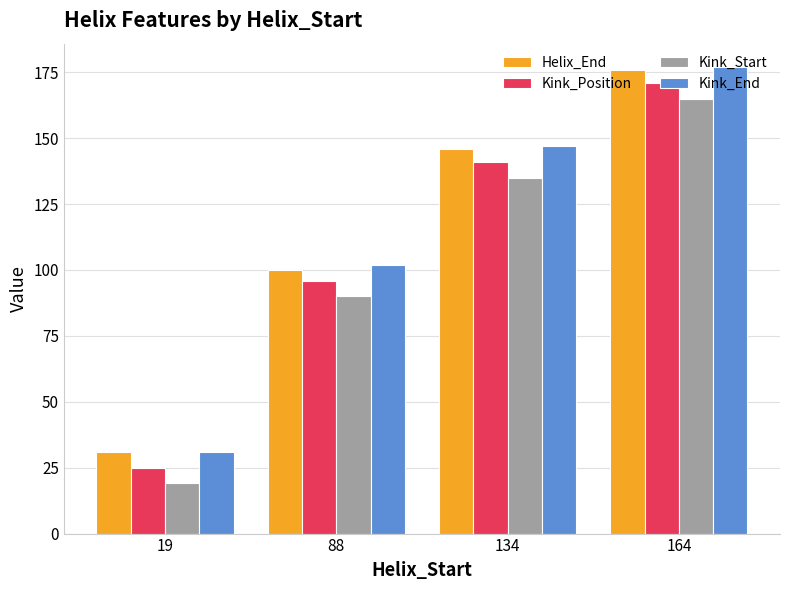

What is the highest value of the Kink_Start series?

165